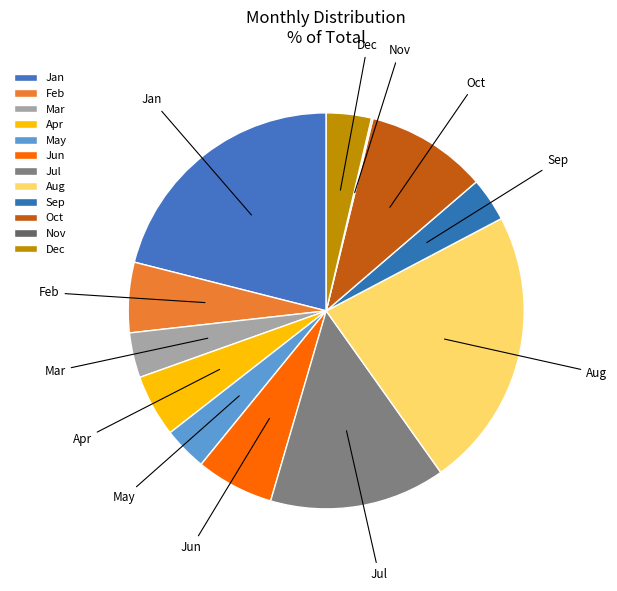

Is it true that Apr is 5% of the pie?

True